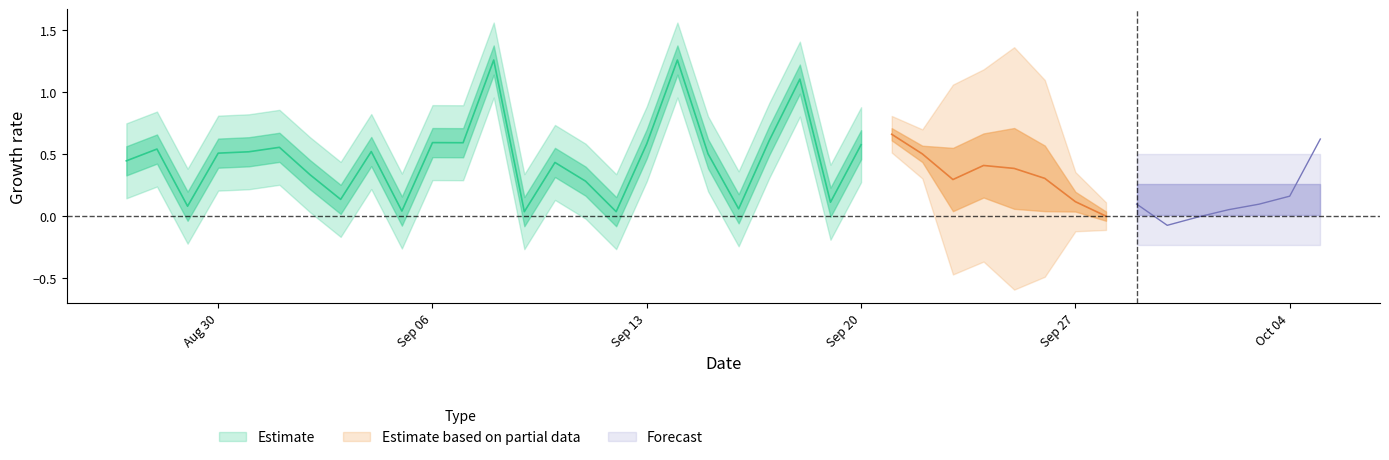

True or false: expectations and predictions intersect in this chart.

True